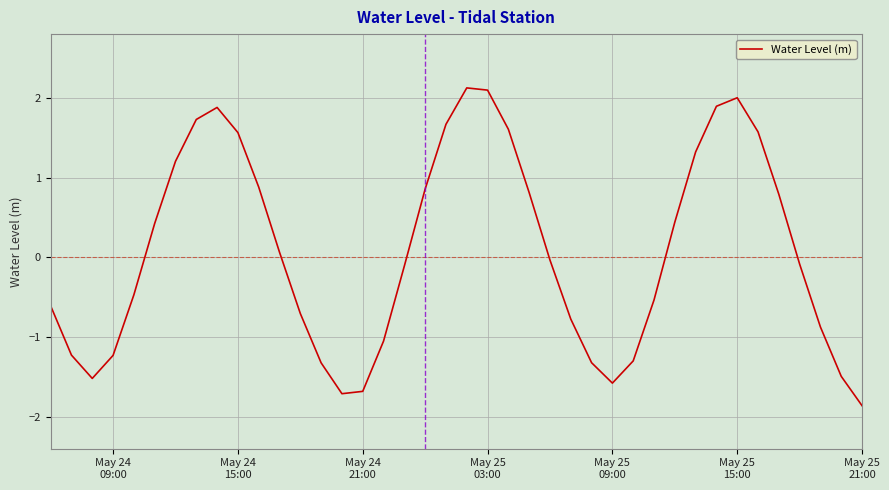

How many distinct data groups are displayed?

1